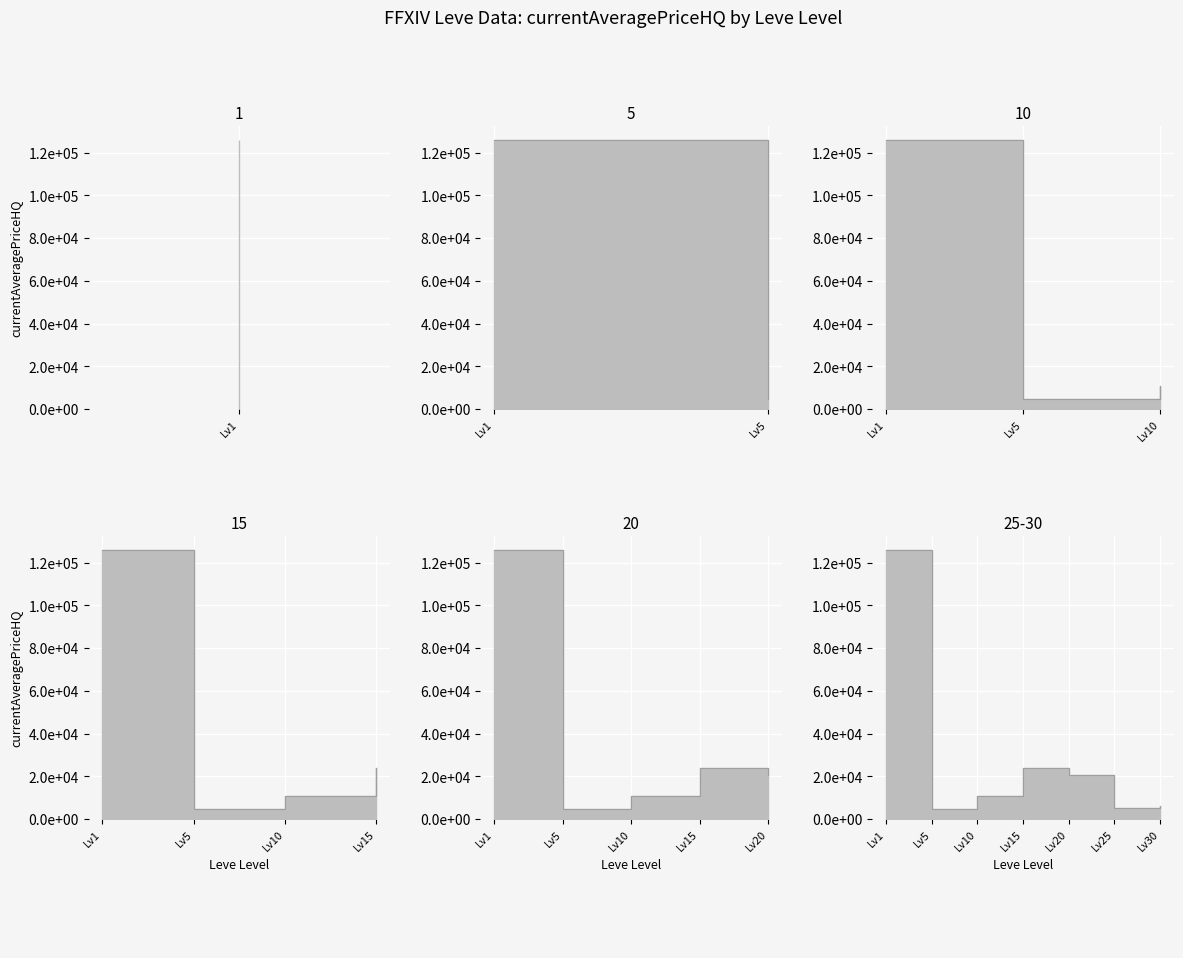

The value of LevePriceHQ at 4 is 13293. True or false?

False